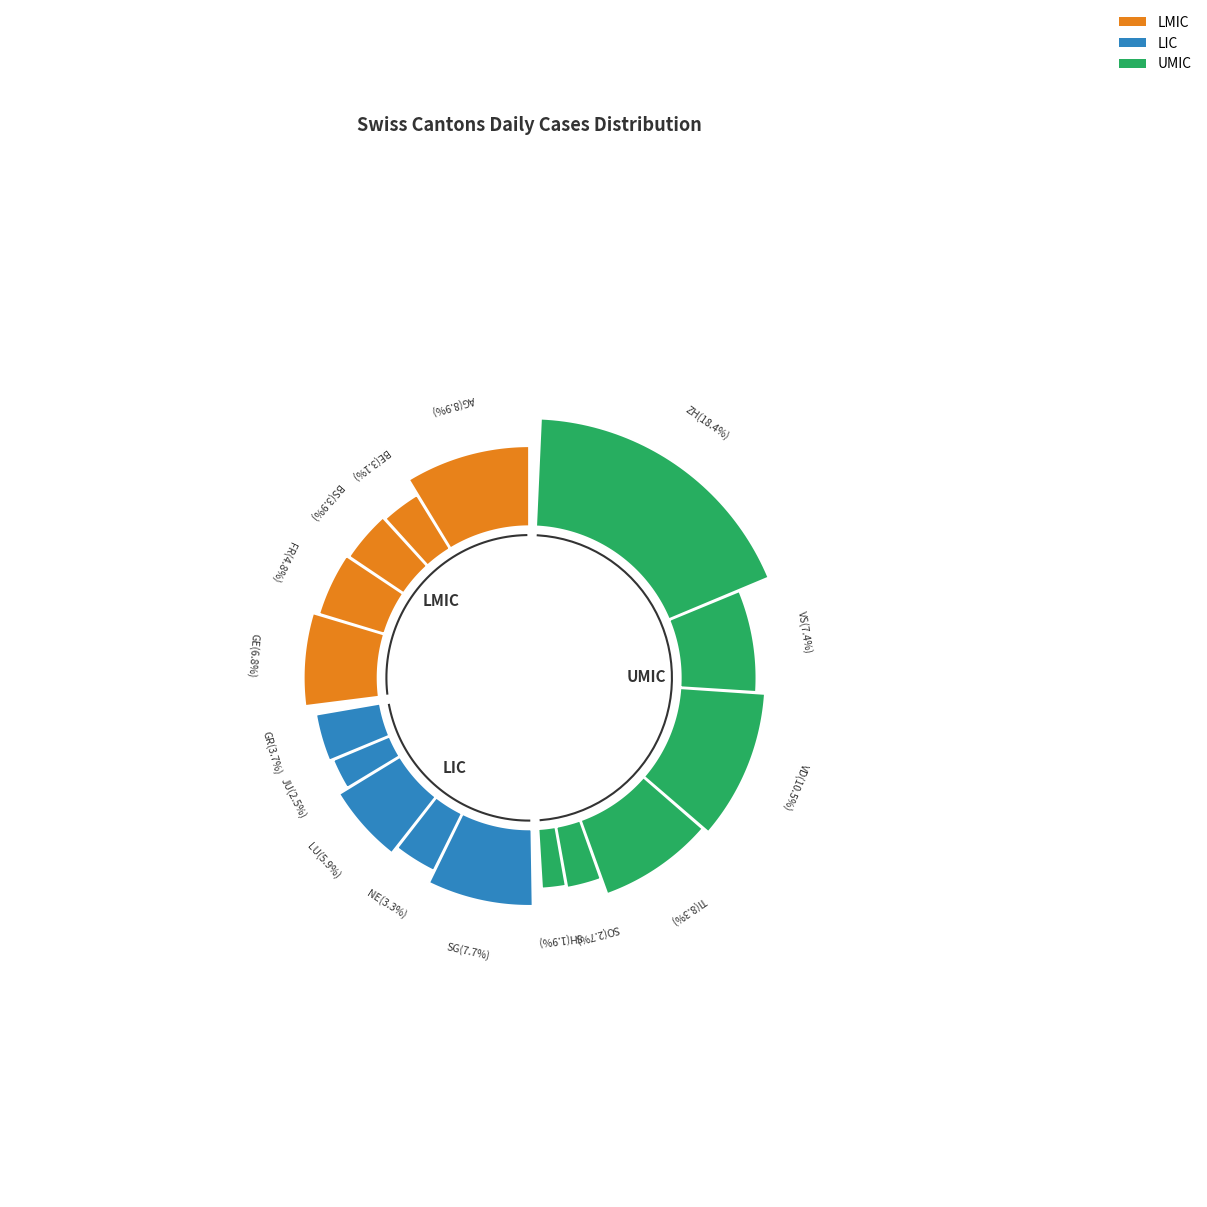

What is the smallest slice in the pie chart?

SH